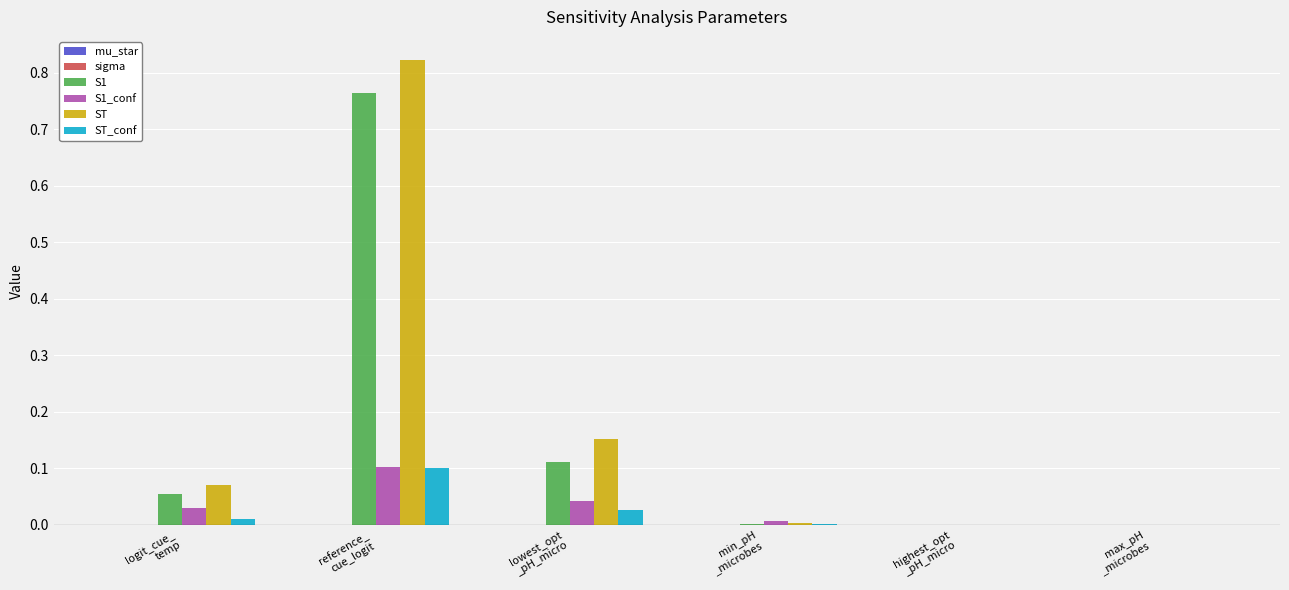

Does the chart contain stacked bars?

No